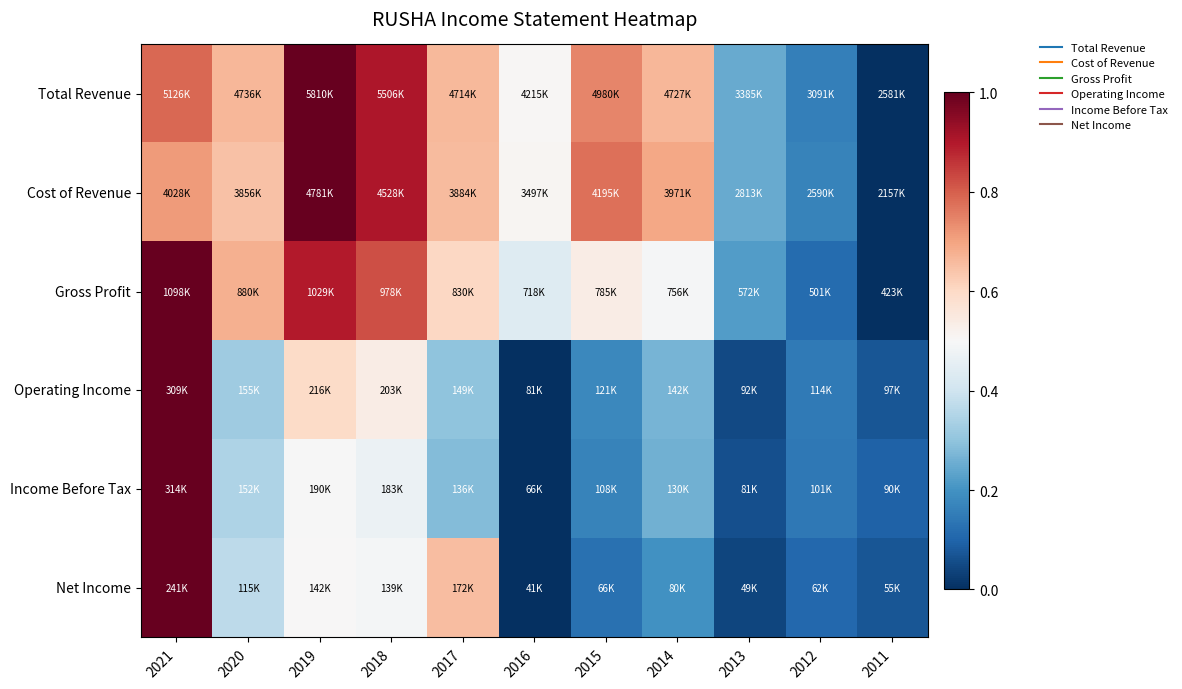

Which category has the lowest value across all series?

2011